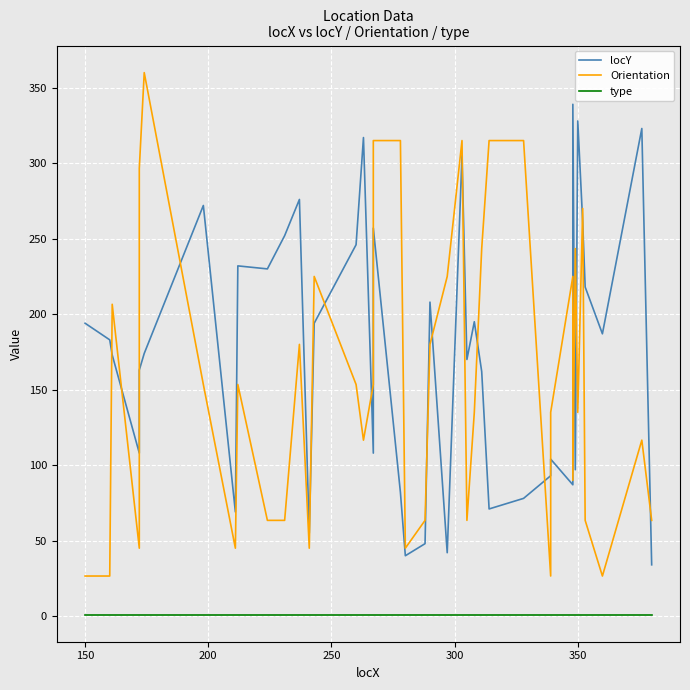

True or false: type has more than 1 interior local peaks.

False